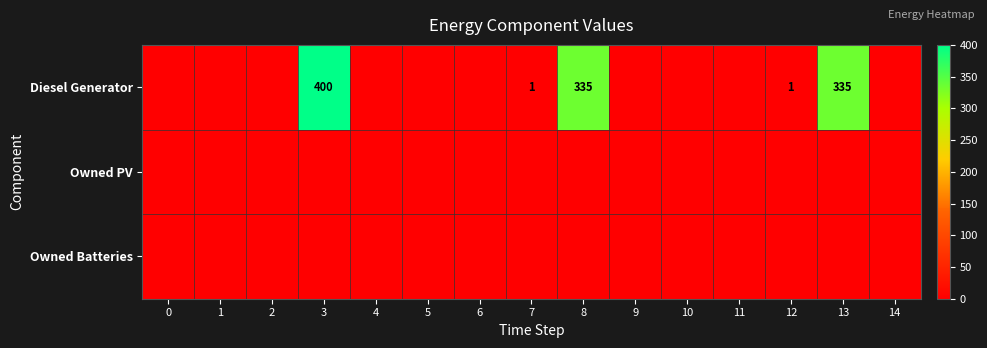

What is the spread (max minus min) of values at 13?

335